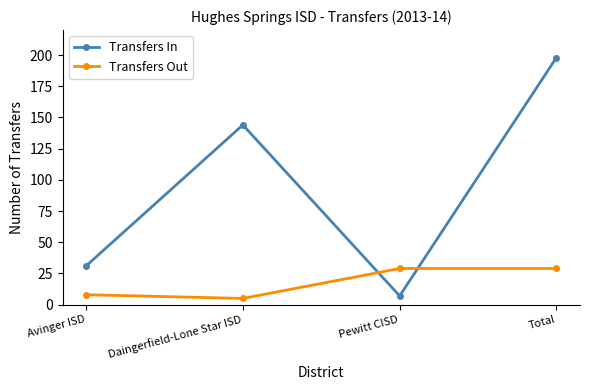

Reading right to left, what are all the values shown in this chart?

Transfers In: 198	7	144	31
Transfers Out: 29	29	5	8